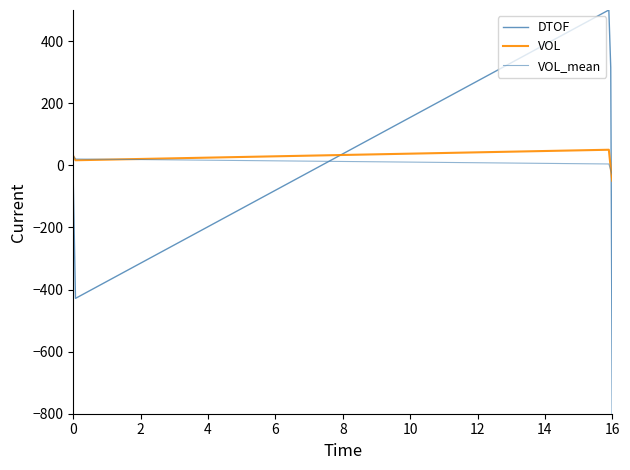

Does the chart have visible grid lines?

No